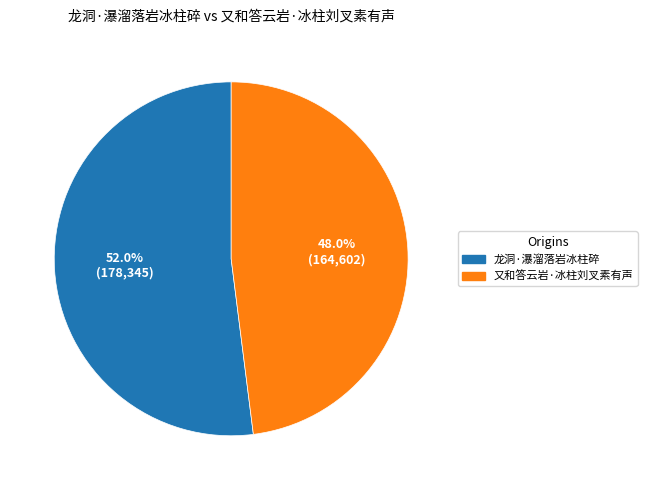

What percentage is NOT represented by 又和答云岩·冰柱刘叉素有声?

52.0%